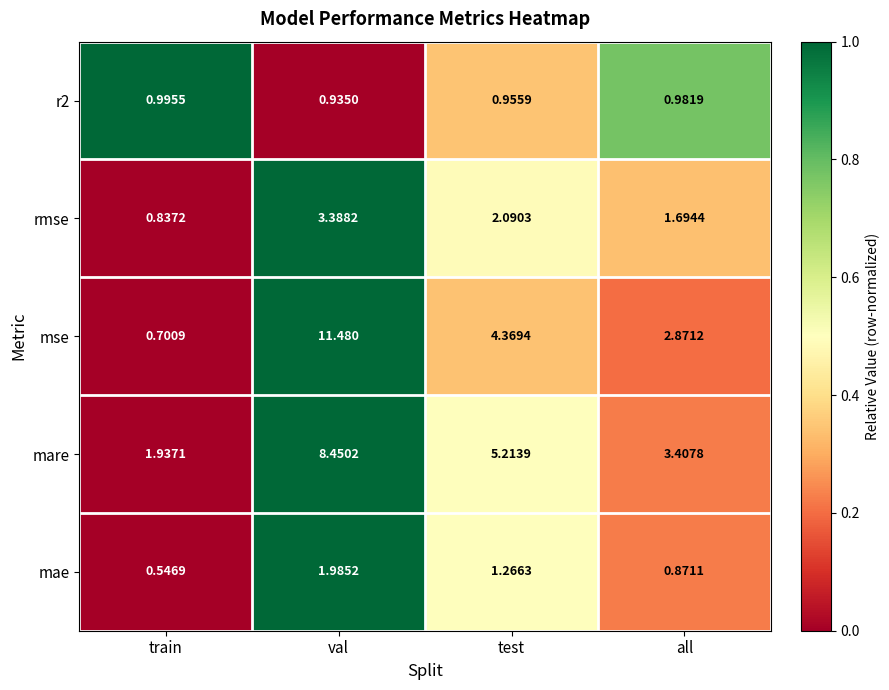

Which series changed the most between train and val?

mse